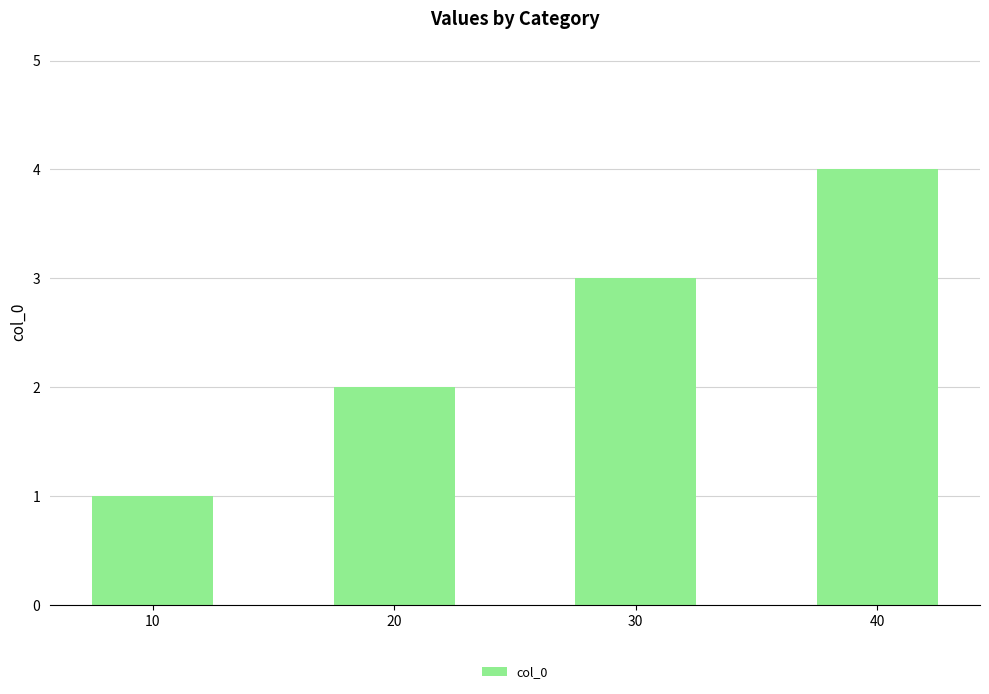

What value does the data have at 30?

3